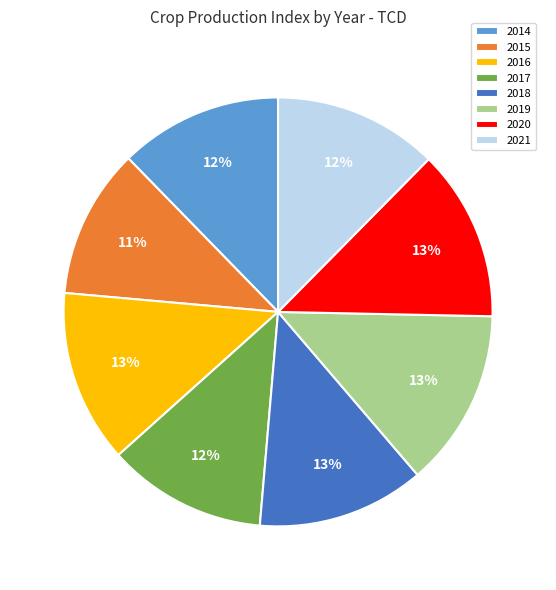

True or false: 2021 accounts for 18% of the total.

False